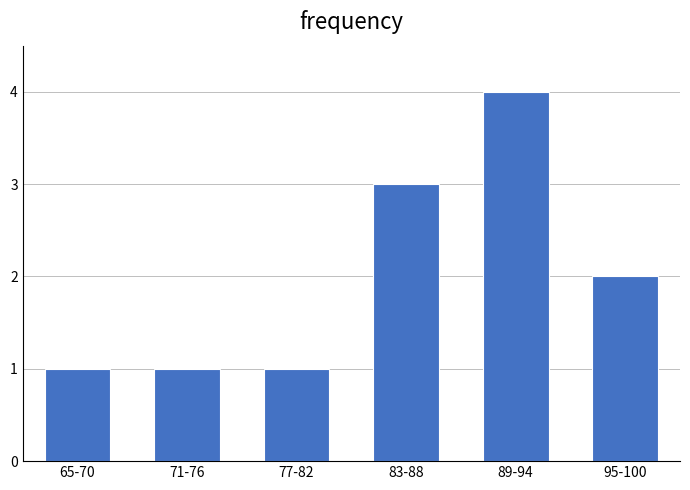

Reading left to right, extract all data points from this chart.

65-70=1	71-76=1	77-82=1	83-88=3	89-94=4	95-100=2